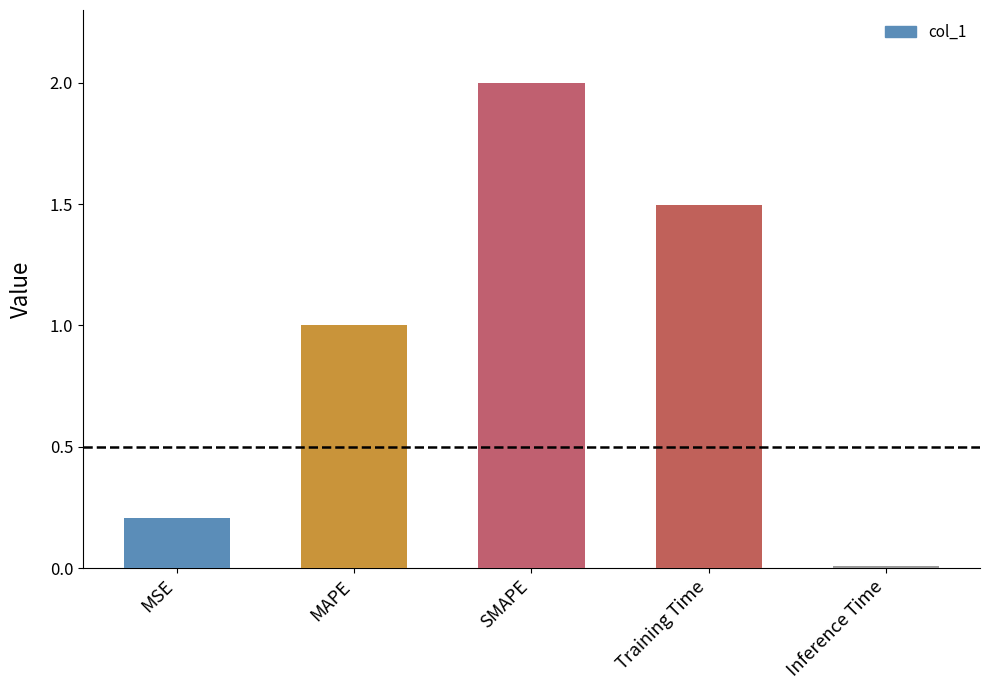

What is the difference between the second highest and second lowest values?

1.3